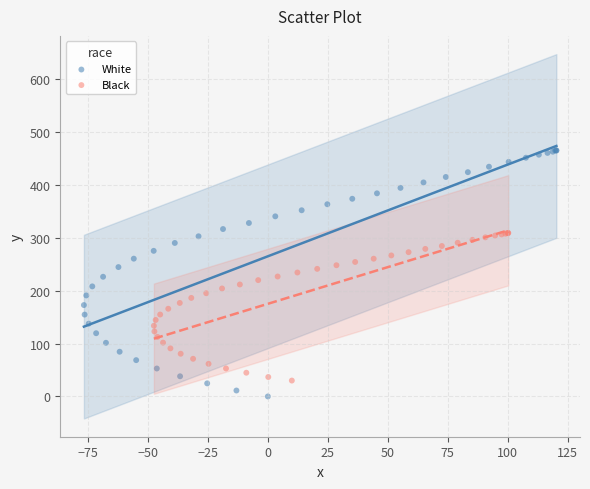

Which series has the largest Y range (max minus min)?

White